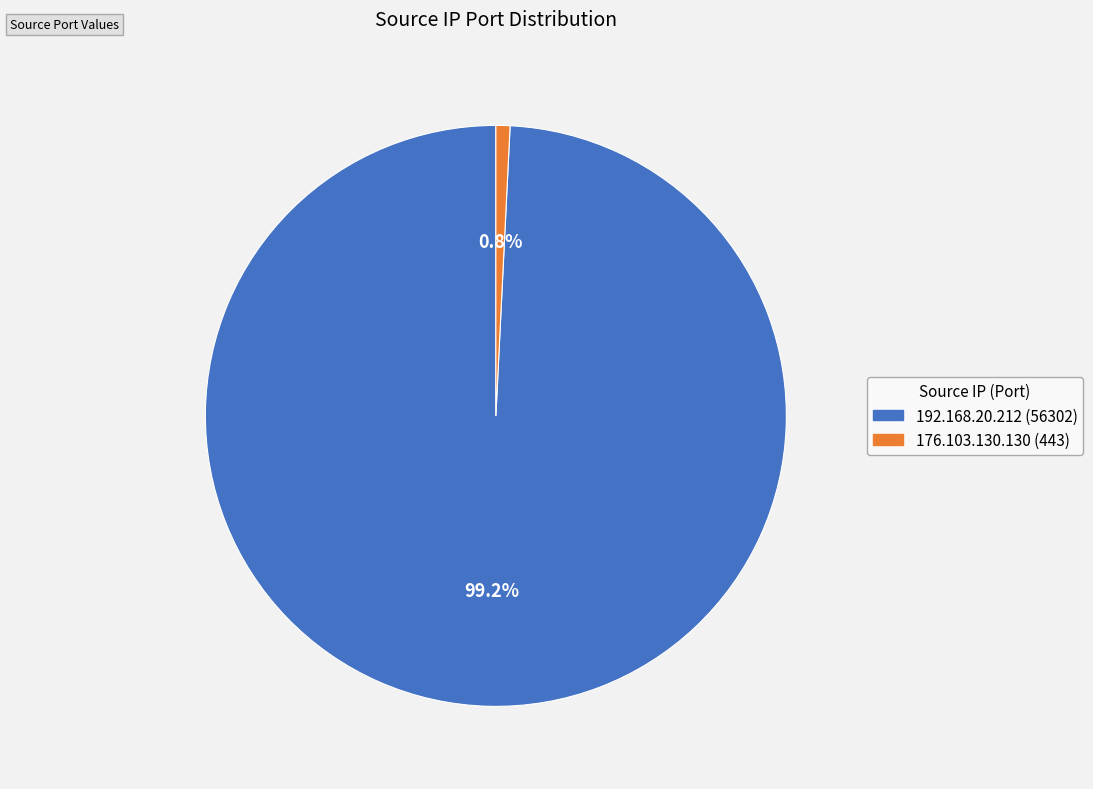

To the nearest percent, what percentage of the pie is 176.103.130.130 (443)?

1%